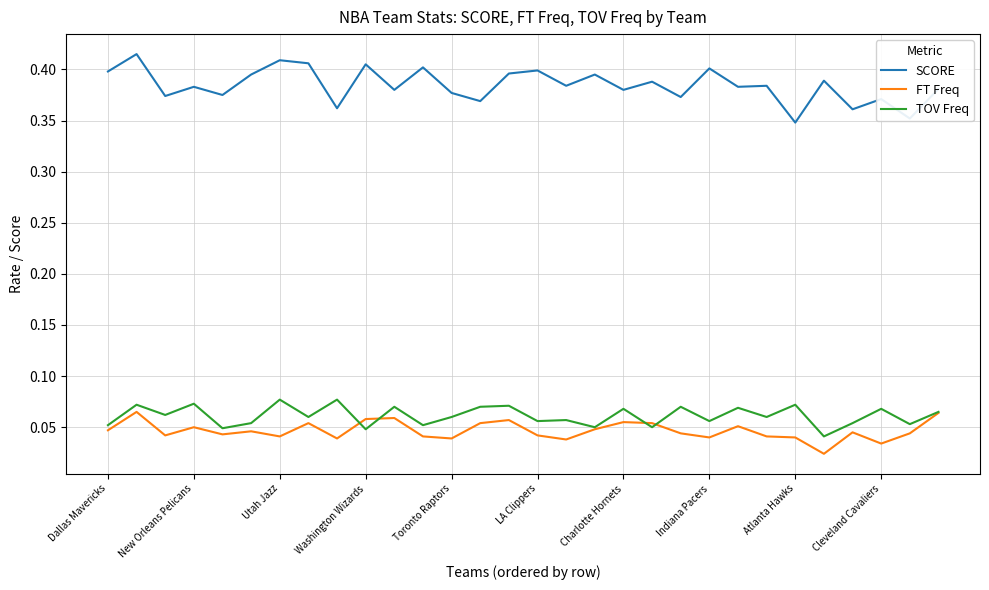

Which series has the widest spread of values?

SCORE